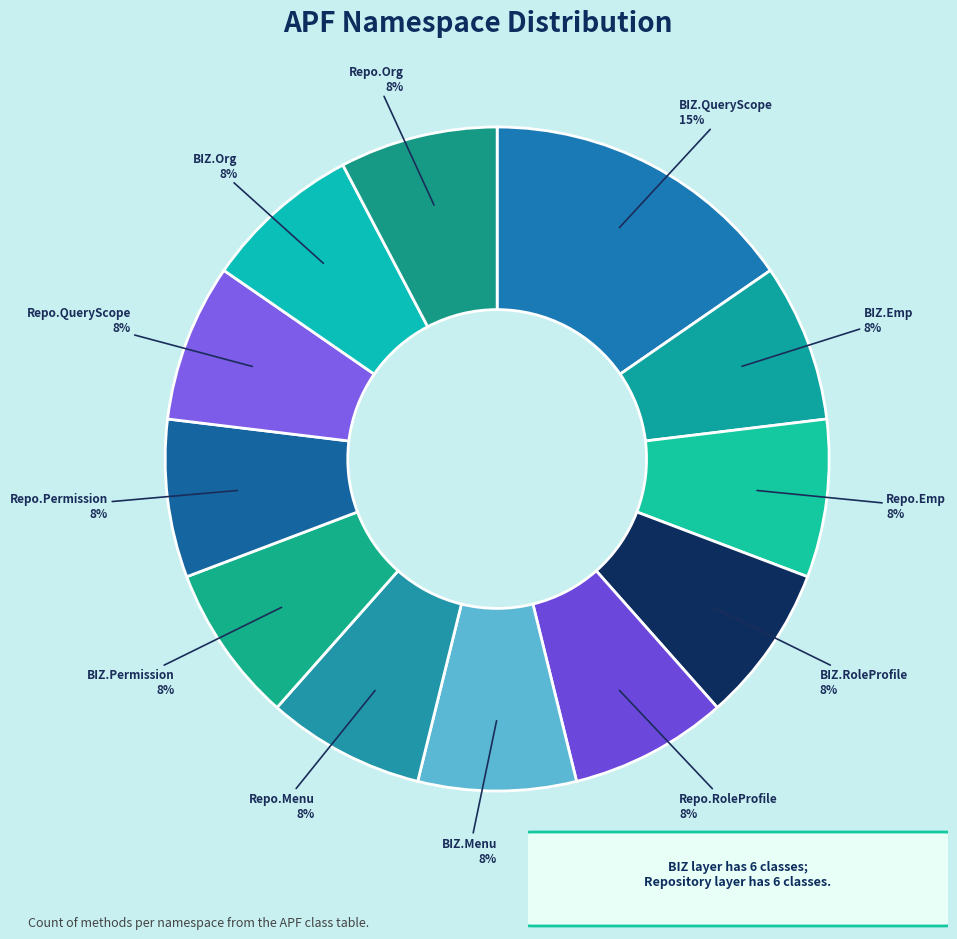

How many slices are in this pie chart?

12